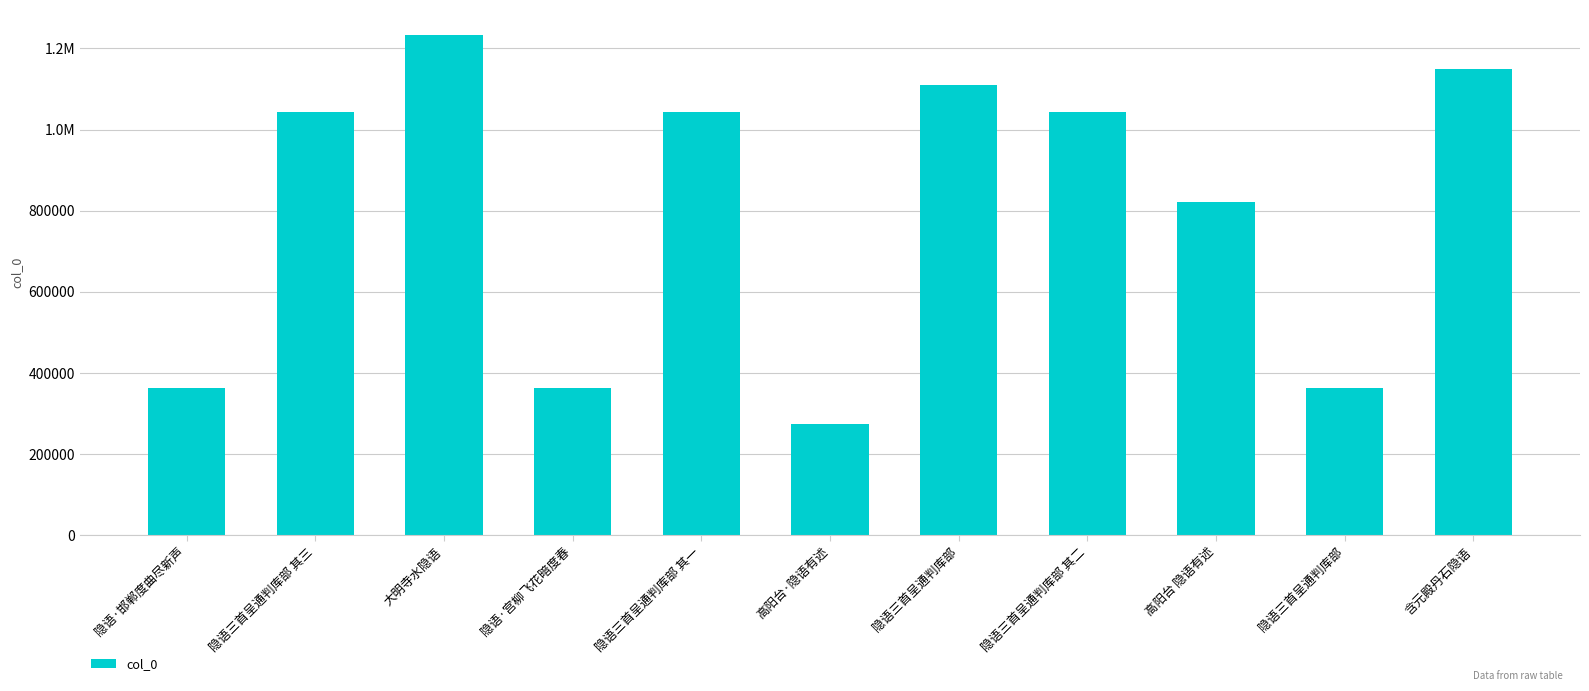

What is the difference between the maximum and minimum values?

959355